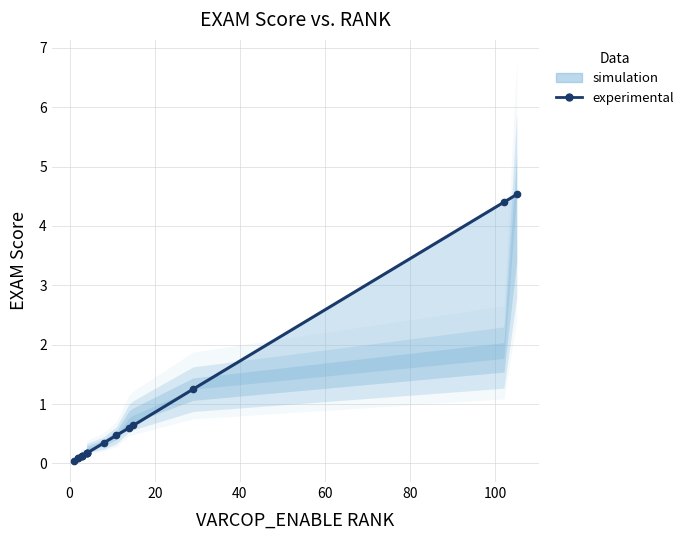

Does the chart have visible grid lines?

Yes